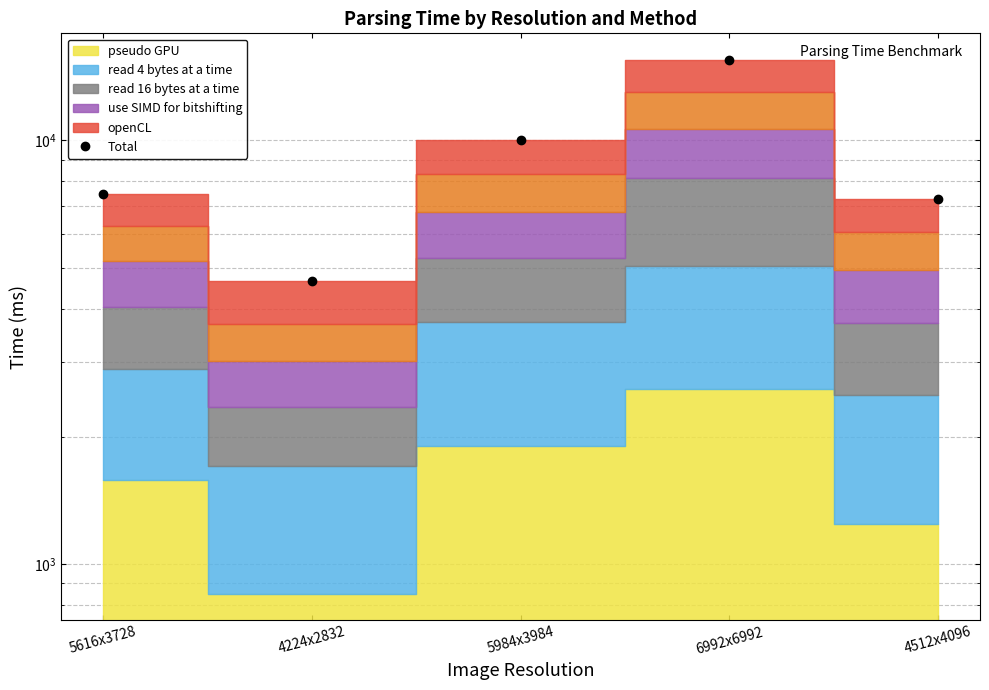

The chart shows a value of 9295 at 6992x6992. True or false?

False